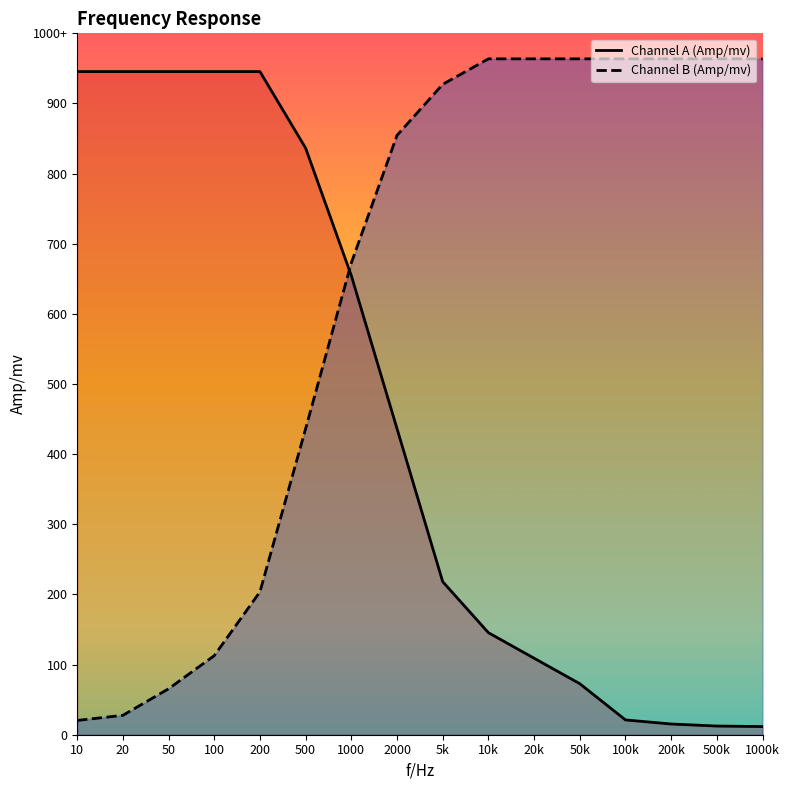

At which label is Channel A (Amp/mv) closest to 526?

2000